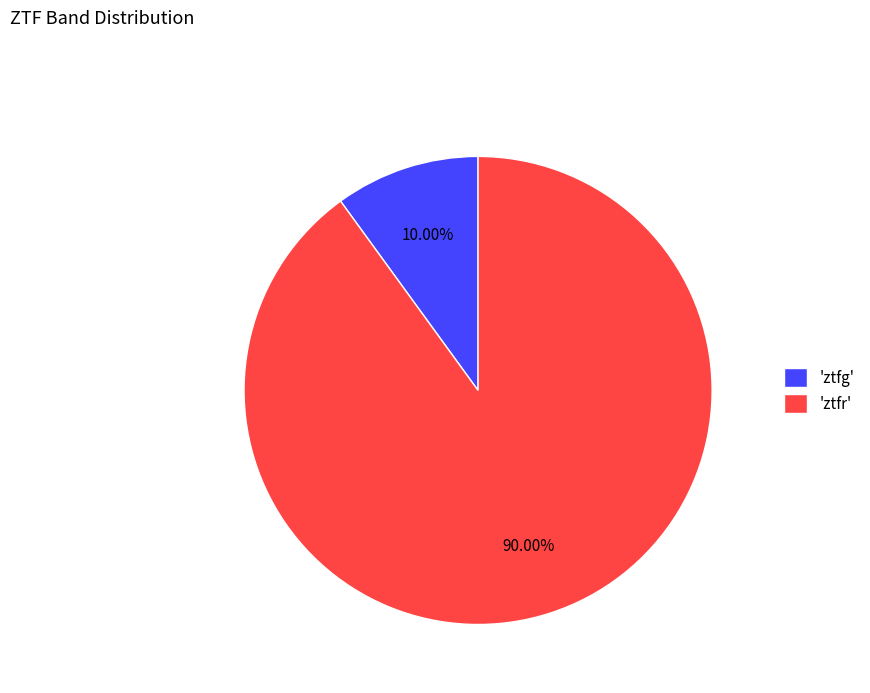

Which slice is the largest?

'ztfr'